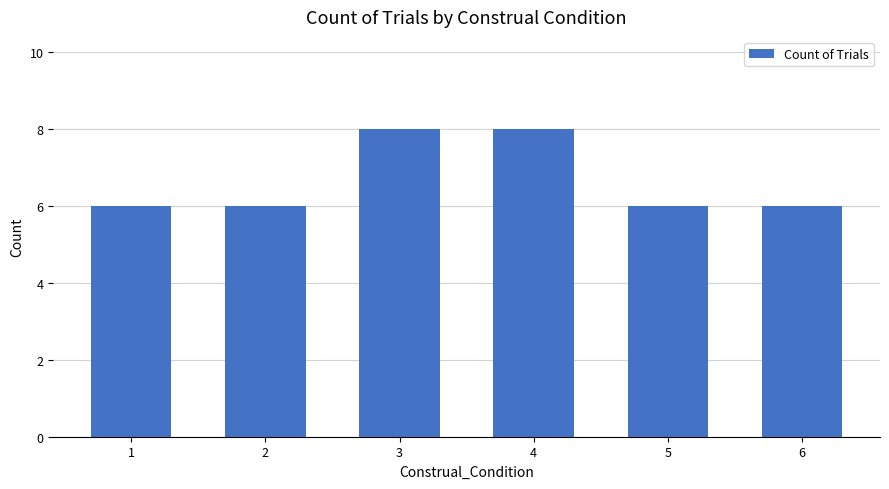

Are the bars grouped side by side (vs. stacked)?

No